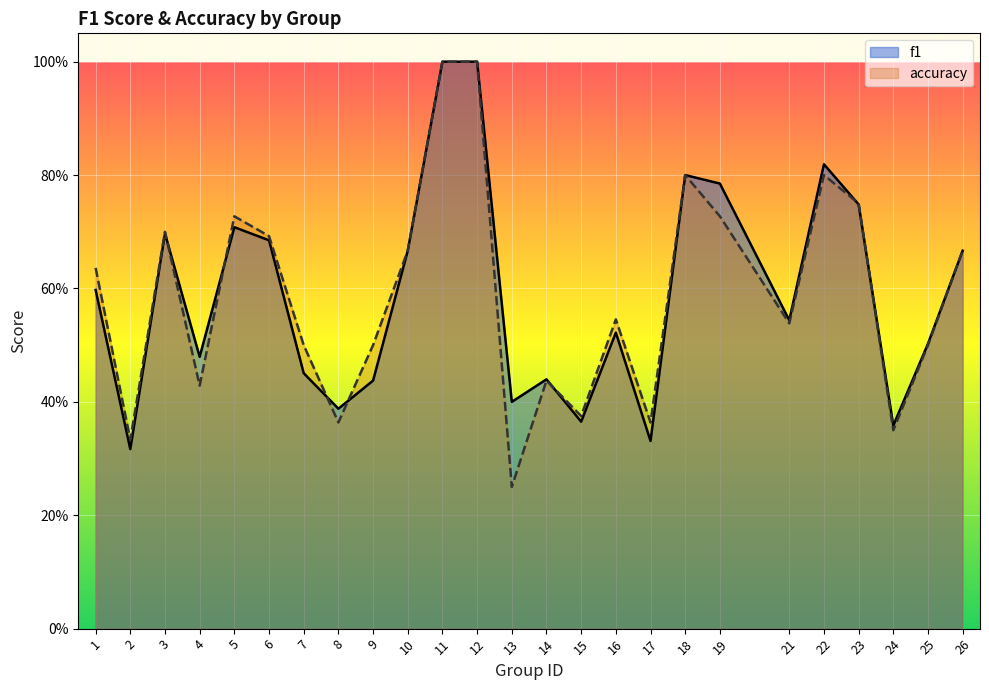

Count the accuracy values in the range 0 to 1.

25